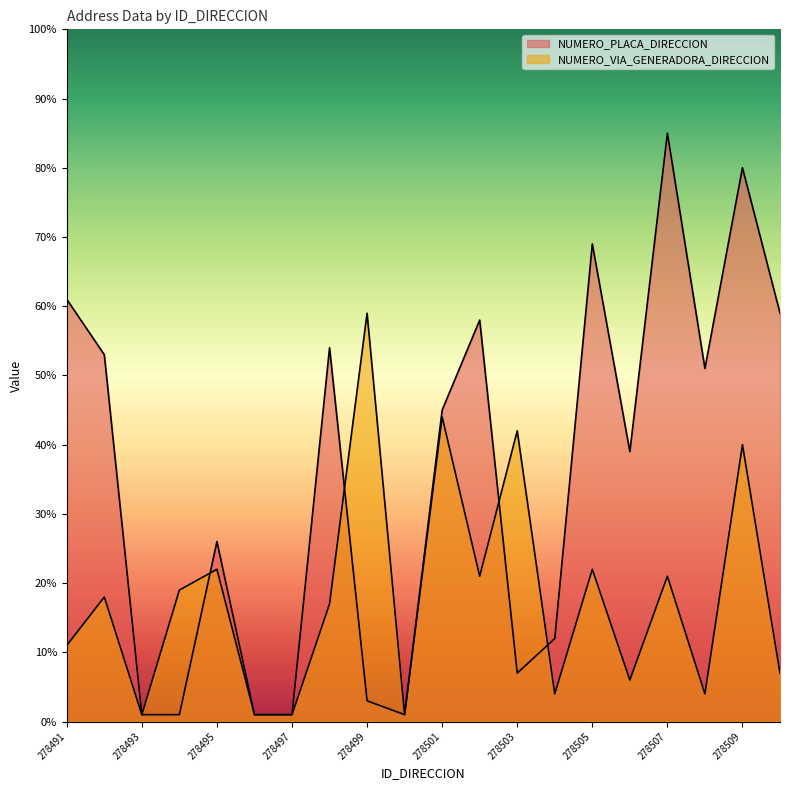

Which series has the largest total across all categories?

NUMERO_PLACA_DIRECCION